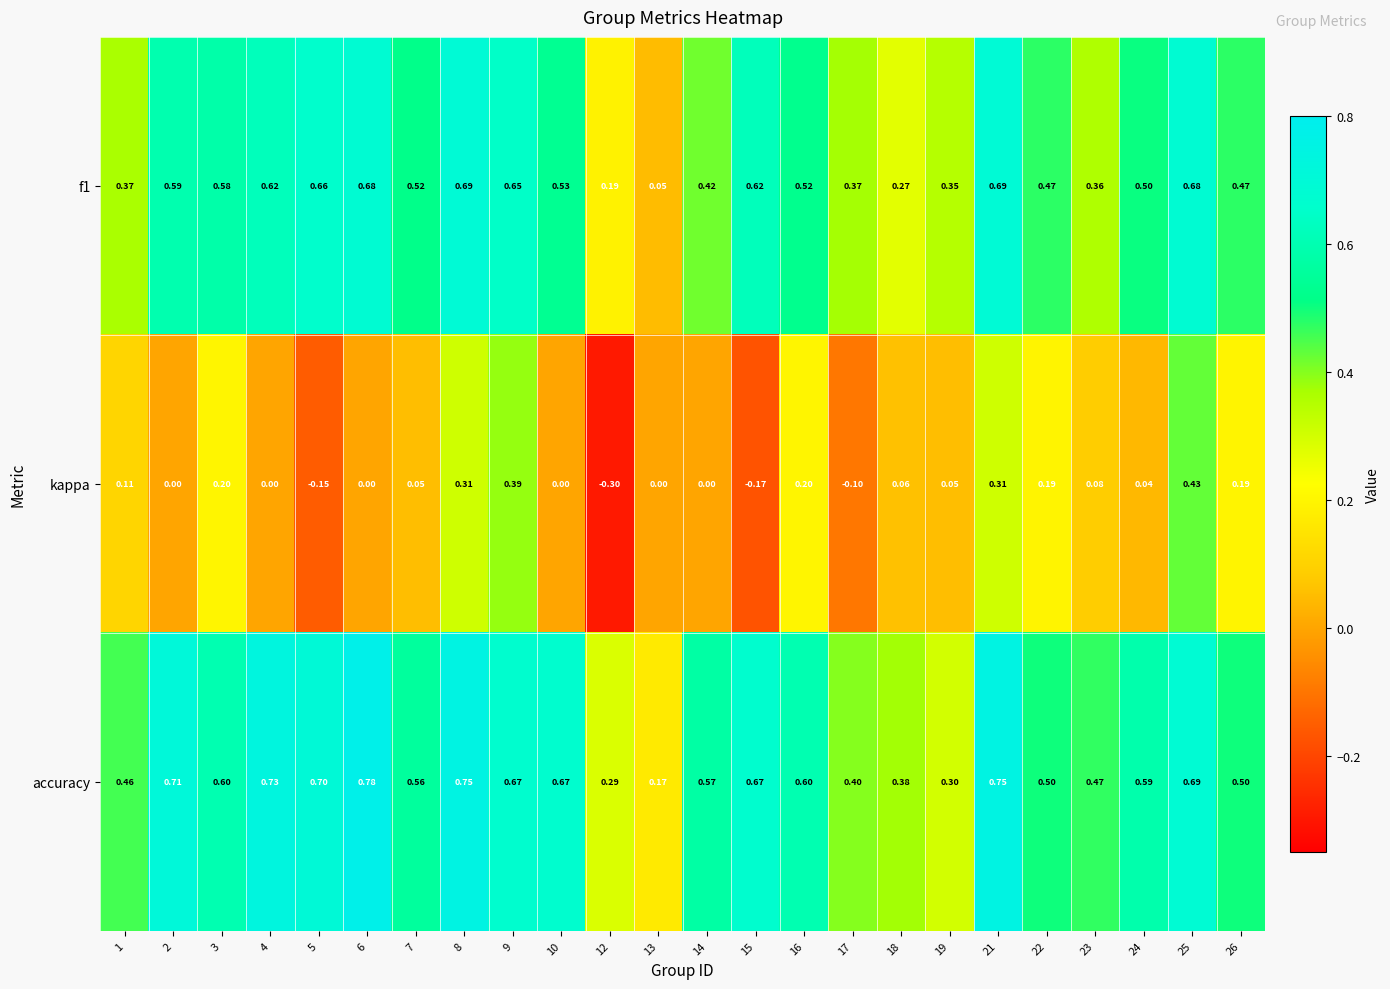

Is the value of kappa at 3 greater than the value of f1 at 2?

No